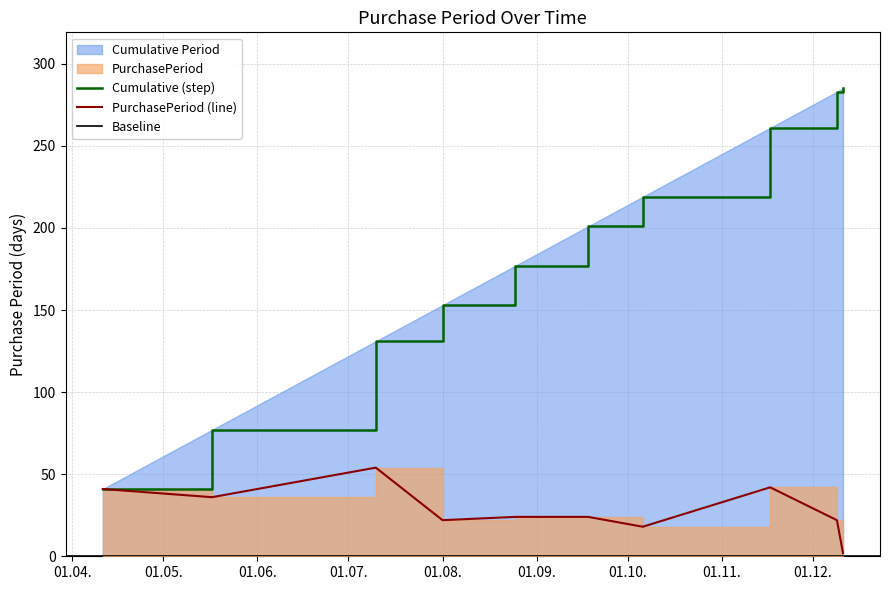

Which category has the lowest value across all series?

2017-12-11